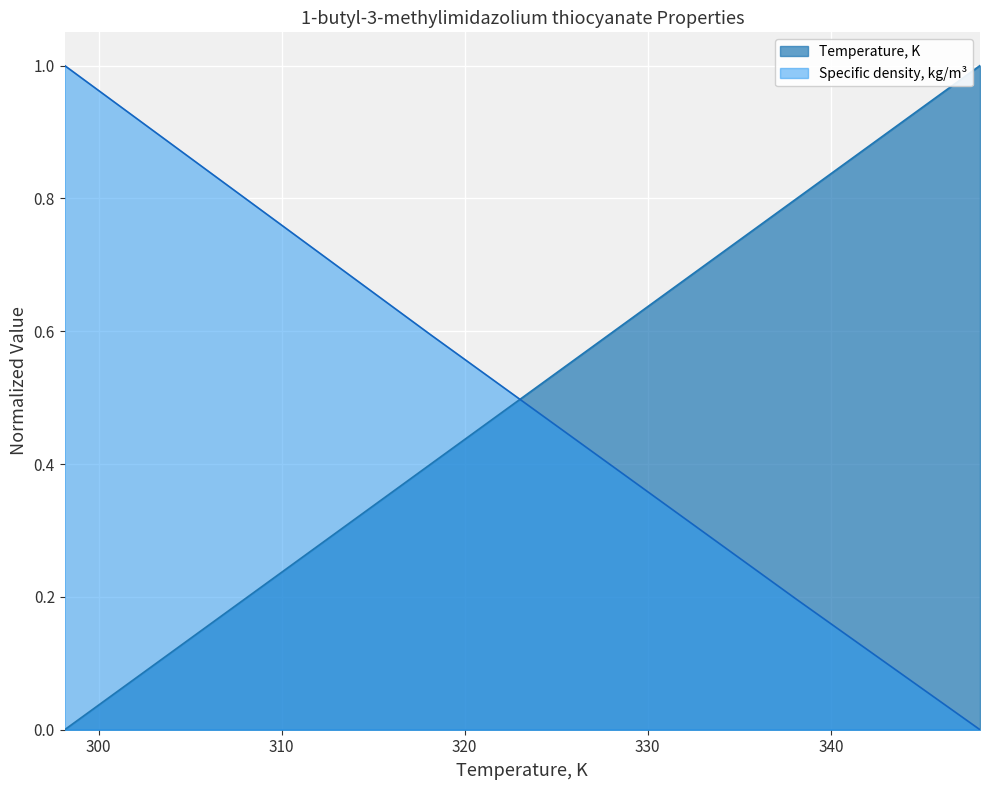

Which series has the widest spread of values?

Temperature, K